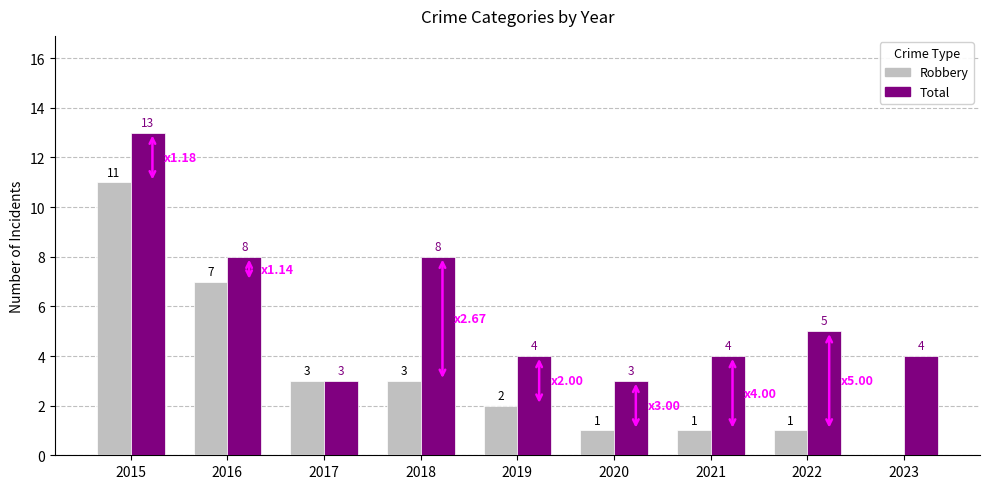

At which label does Robbery first exceed 2?

2015